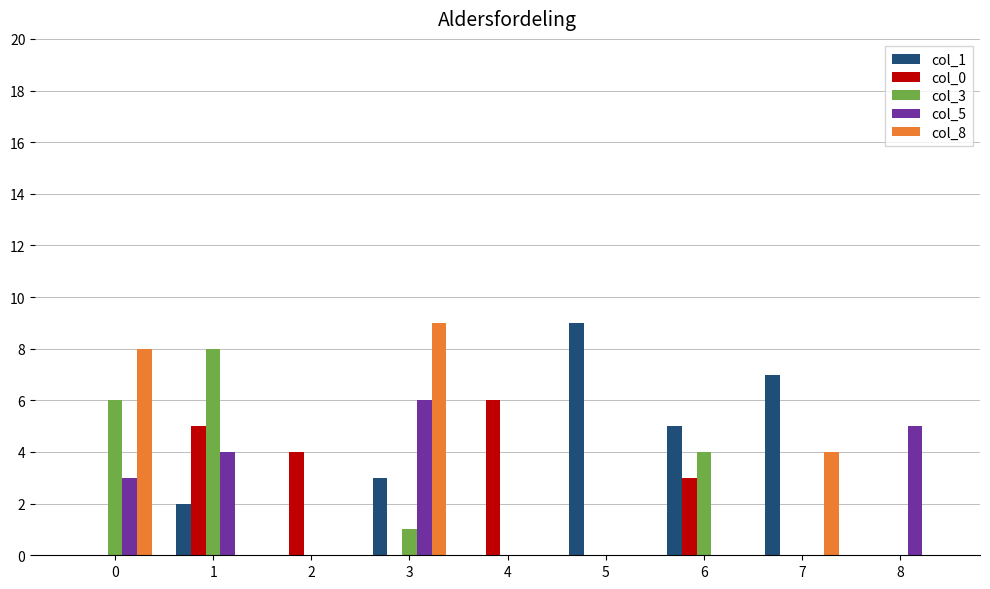

What is the average value of the col_1 series?

3